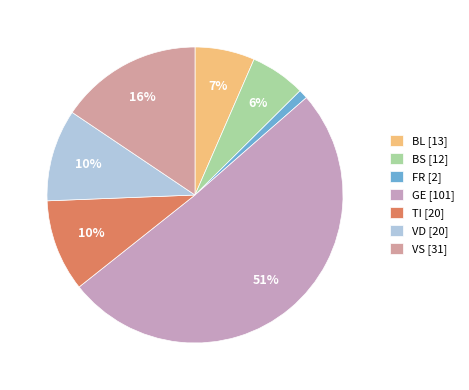

How many slices are in this pie chart?

7